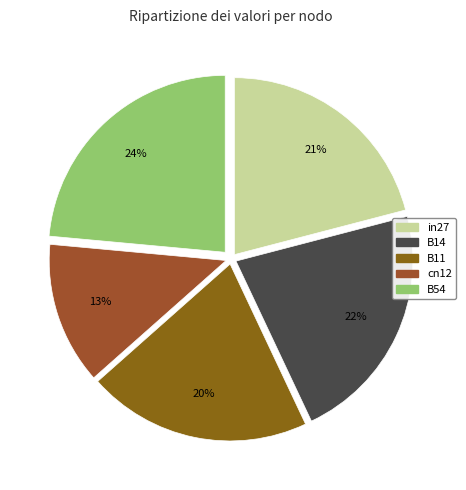

Which has a higher value, B14 or B11?

B14